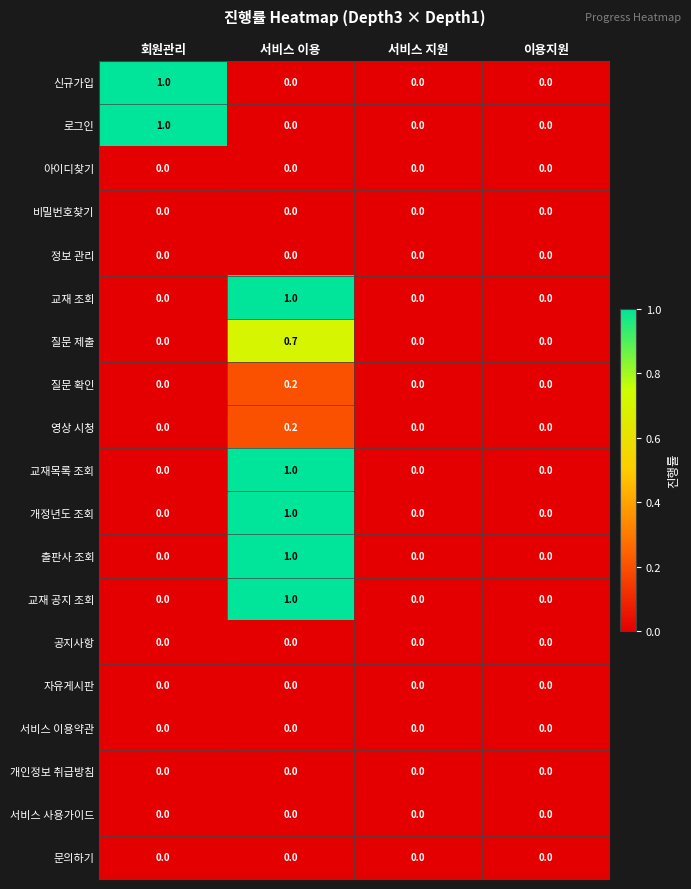

How many 신규가입 values are between 0 and 1?

4